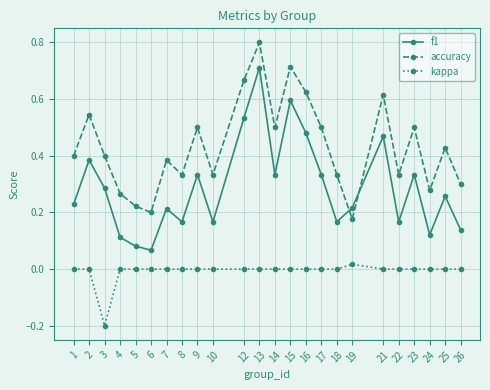

At which category is the sum across all series the highest?

13